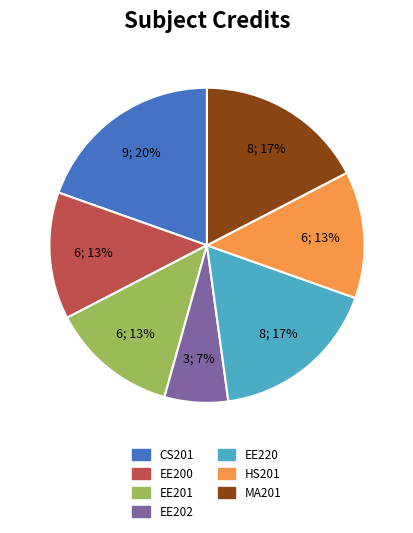

To the nearest percent, what is the combined percentage of EE201 and CS201?

33%